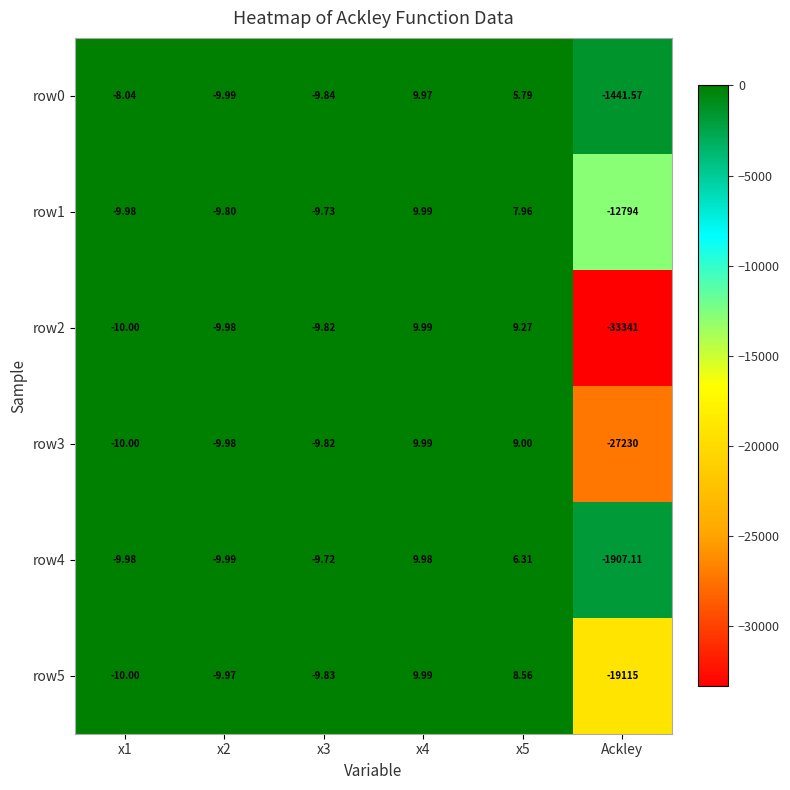

Which label corresponds to the smallest value in the chart?

Ackley